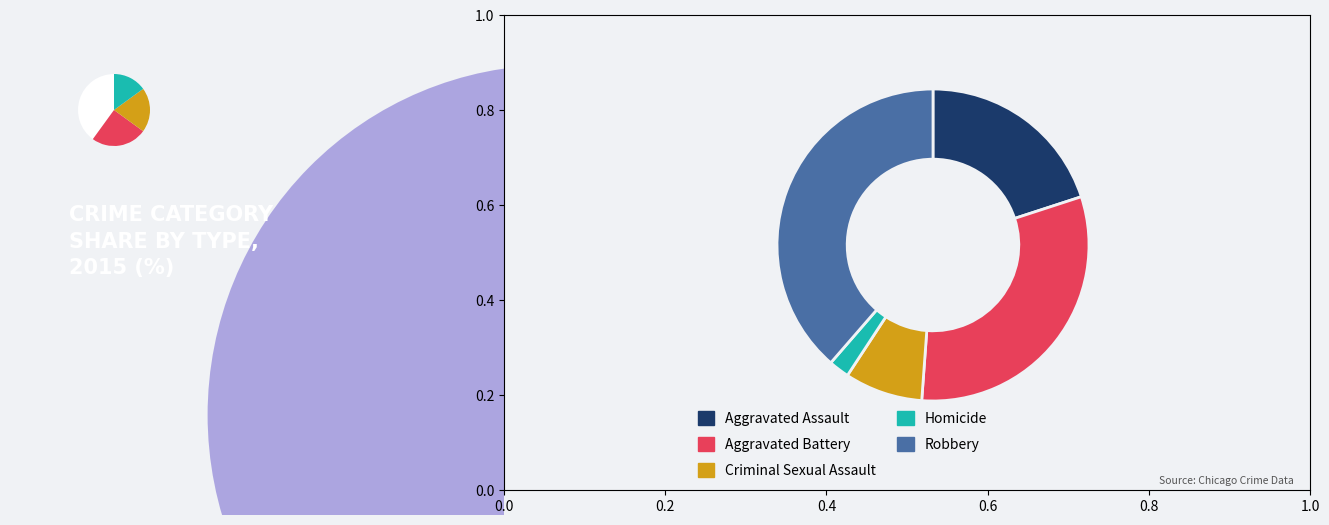

To the nearest percent, what is the combined percentage of Homicide and Robbery?

41%